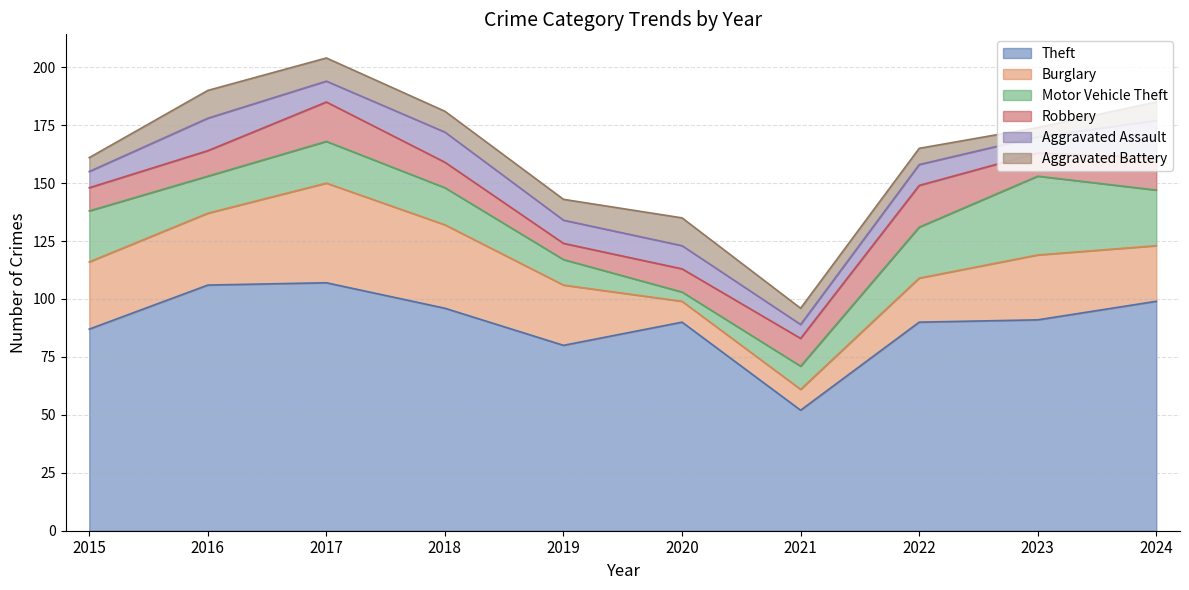

Reading left to right, what are all the values shown in this chart?

Theft: 2015=87	2016=106	2017=107	2018=96	2019=80	2020=90	2021=52	2022=90	2023=91	2024=99
Burglary: 2015=29	2016=31	2017=43	2018=36	2019=26	2020=9	2021=9	2022=19	2023=28	2024=24
Motor Vehicle Theft: 2015=22	2016=16	2017=18	2018=16	2019=11	2020=4	2021=10	2022=22	2023=34	2024=24
Robbery: 2015=10	2016=11	2017=17	2018=11	2019=7	2020=10	2021=12	2022=18	2023=10	2024=14
Aggravated Assault: 2015=7	2016=14	2017=9	2018=13	2019=10	2020=10	2021=6	2022=9	2023=7	2024=16
Aggravated Battery: 2015=6	2016=12	2017=10	2018=9	2019=9	2020=12	2021=7	2022=7	2023=4	2024=8